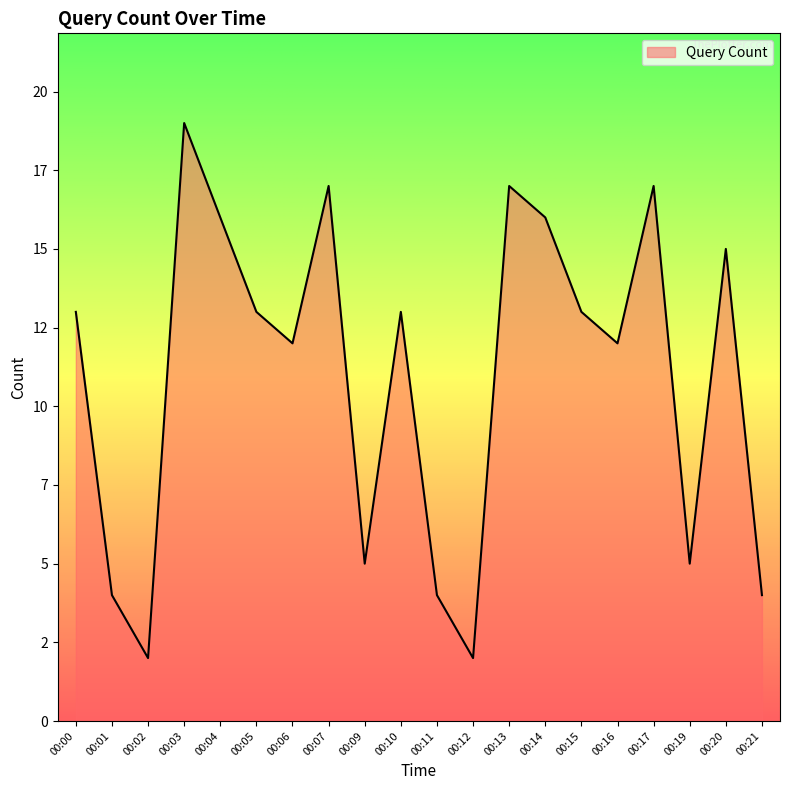

Reading right to left, transcribe all the data shown in this chart.

4	15	5	17	12	13	16	17	2	4	13	5	17	12	13	16	19	2	4	13